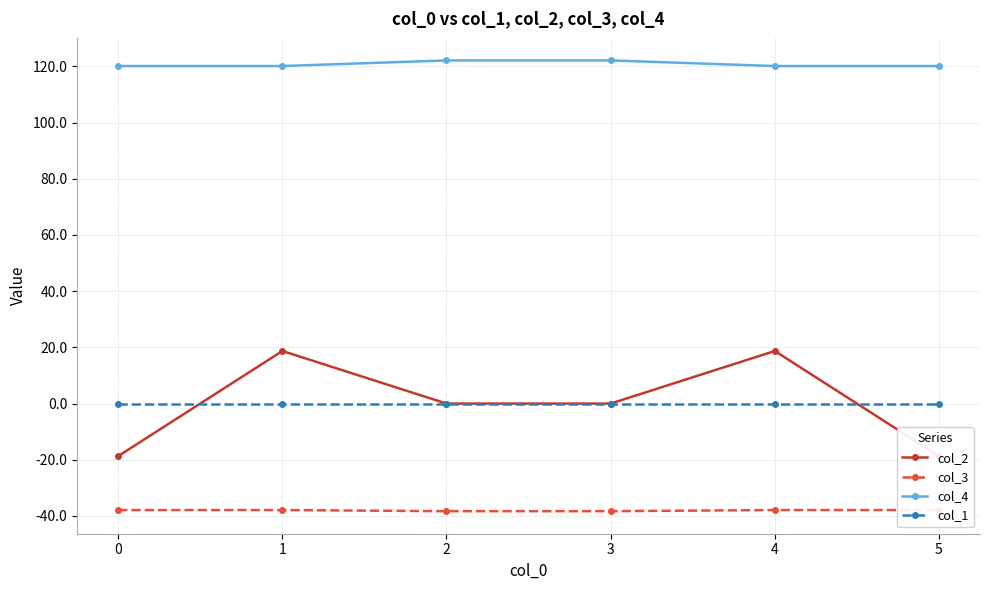

Does the chart have visible grid lines?

Yes